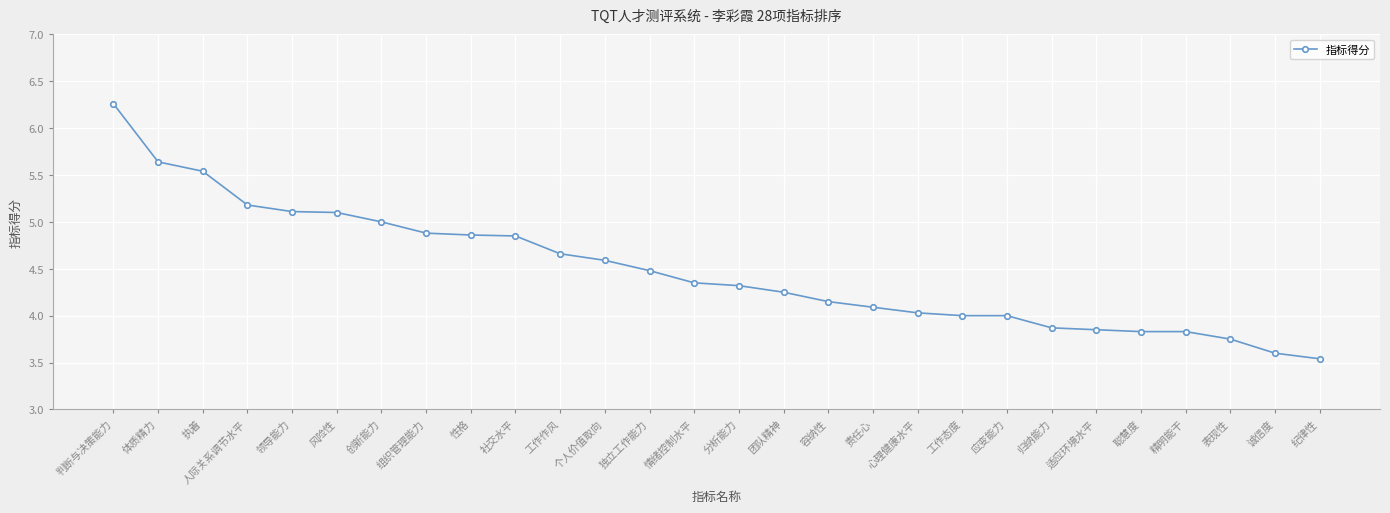

Does the chart display data point markers on the line(s)?

Yes